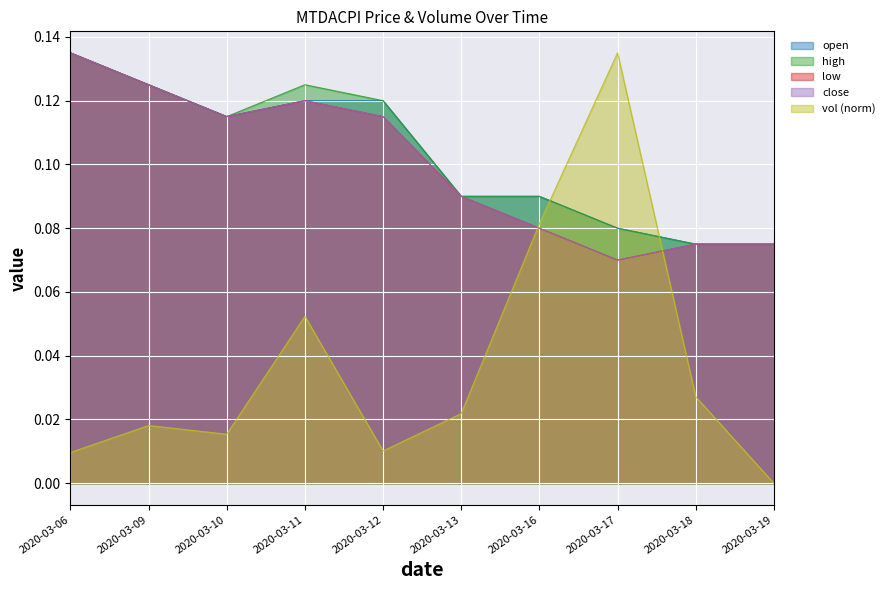

At which label is open closest to 0?

2020-03-18